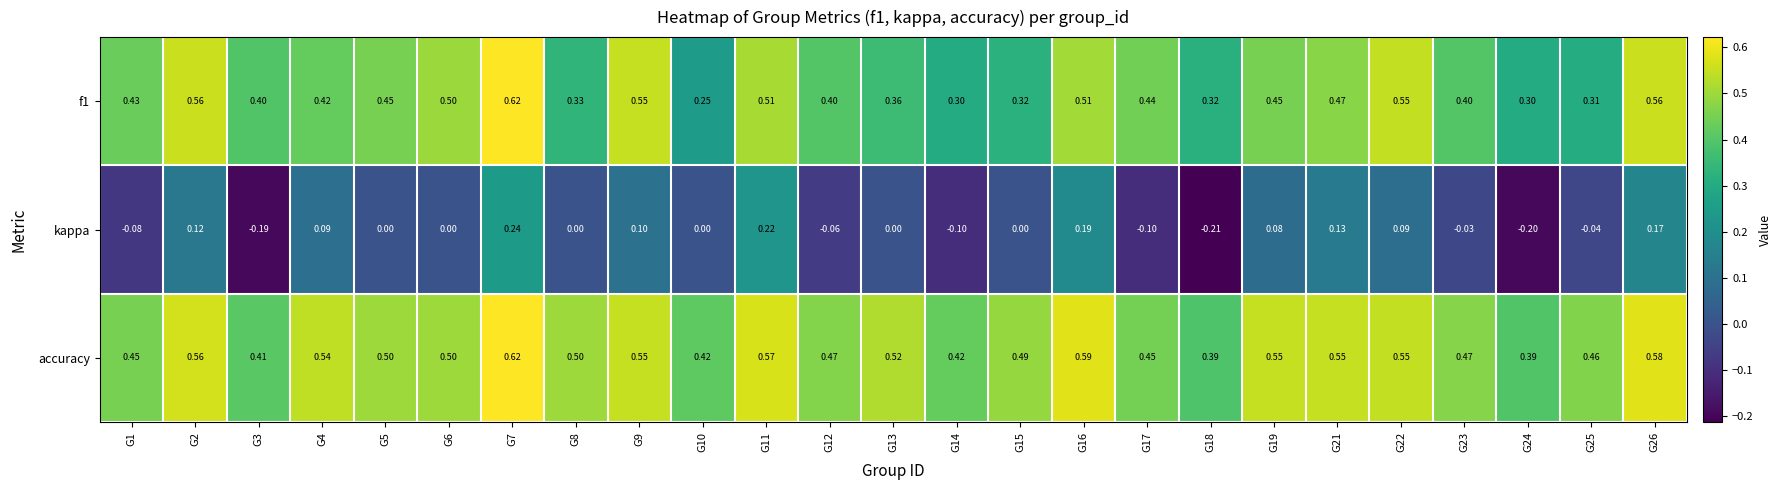

Which series changed the most between G6 and G11?

kappa